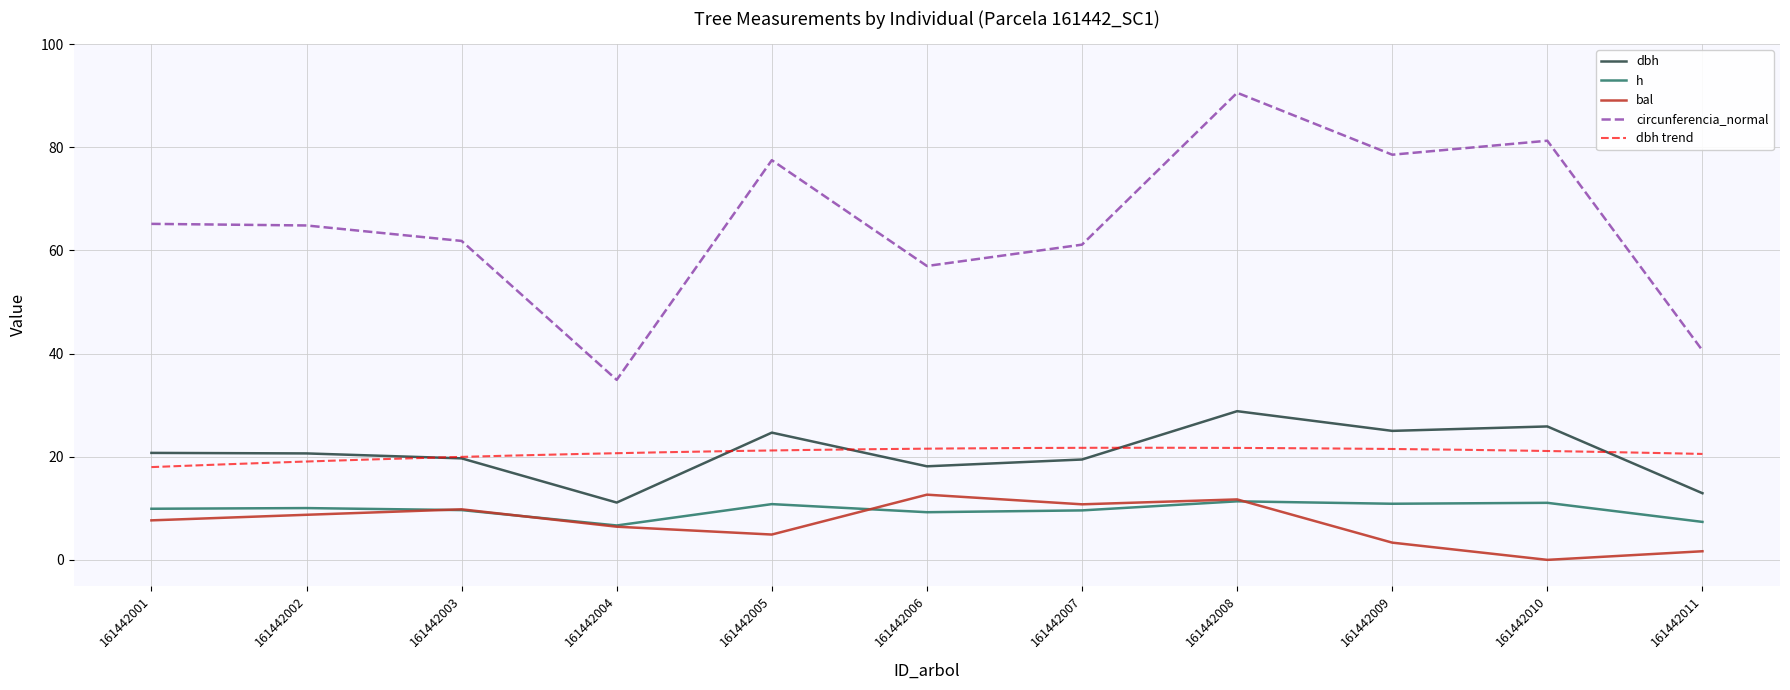

What is the difference between the second highest and second lowest values in the circunferencia_normal series?

40.7